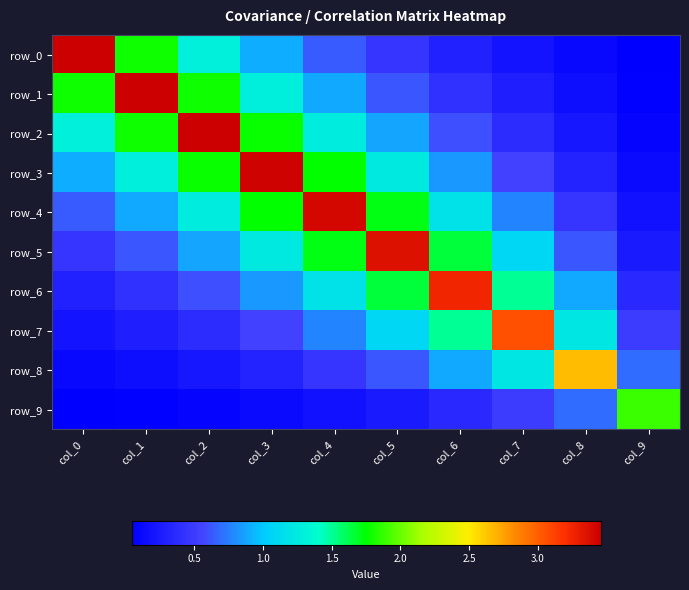

The value of row_3 at col_1 is 0.7. True or false?

False